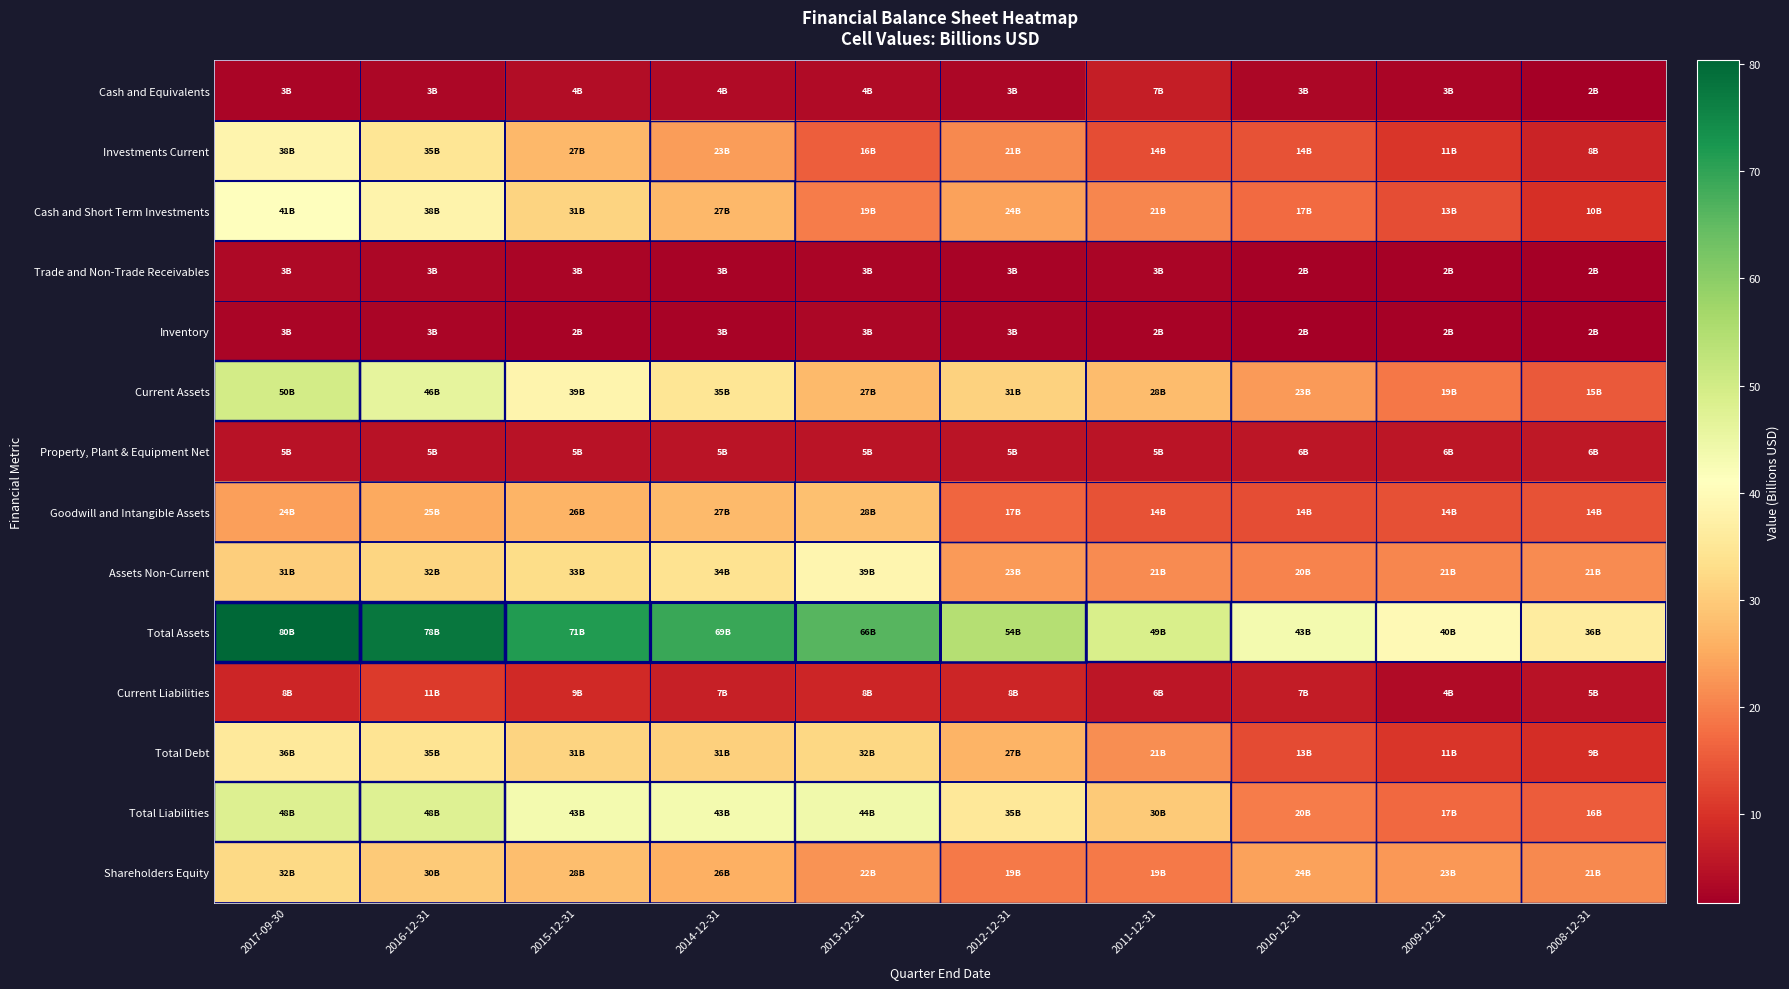

Which has a higher value, 2017-09-30 or 2015-12-31?

2015-12-31